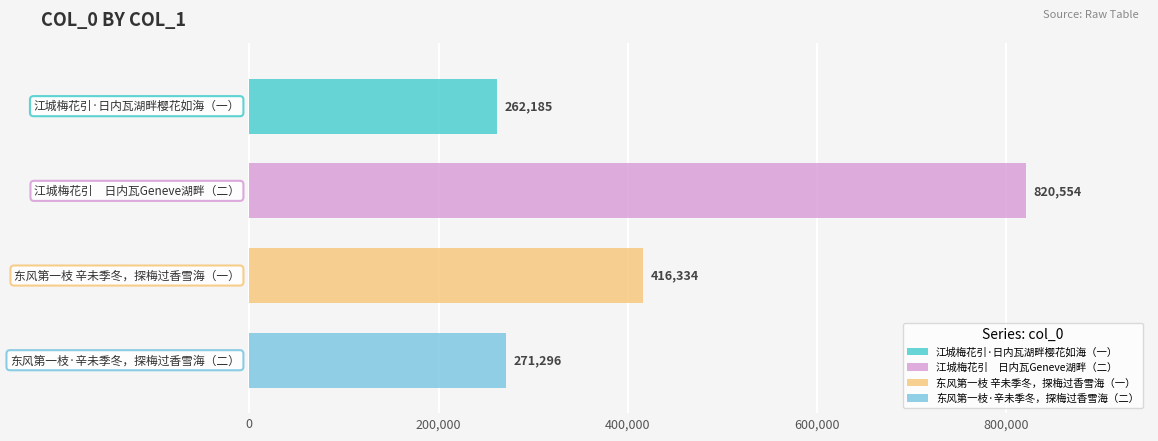

The value at 东风第一枝 辛未季冬，探梅过香雪海，赋此 is 416334. True or false?

True